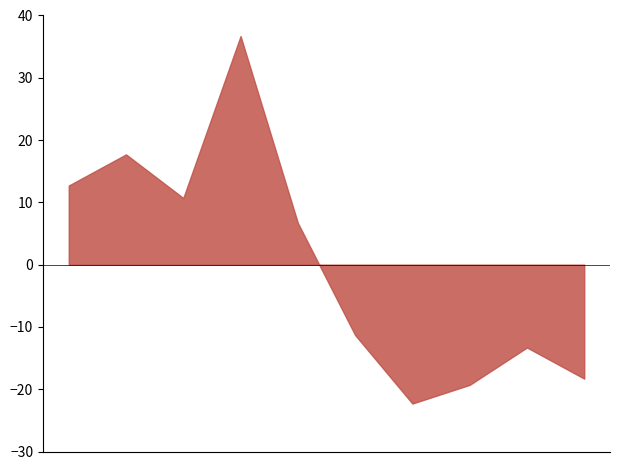

What is the minimum value shown in the chart?

-22.3